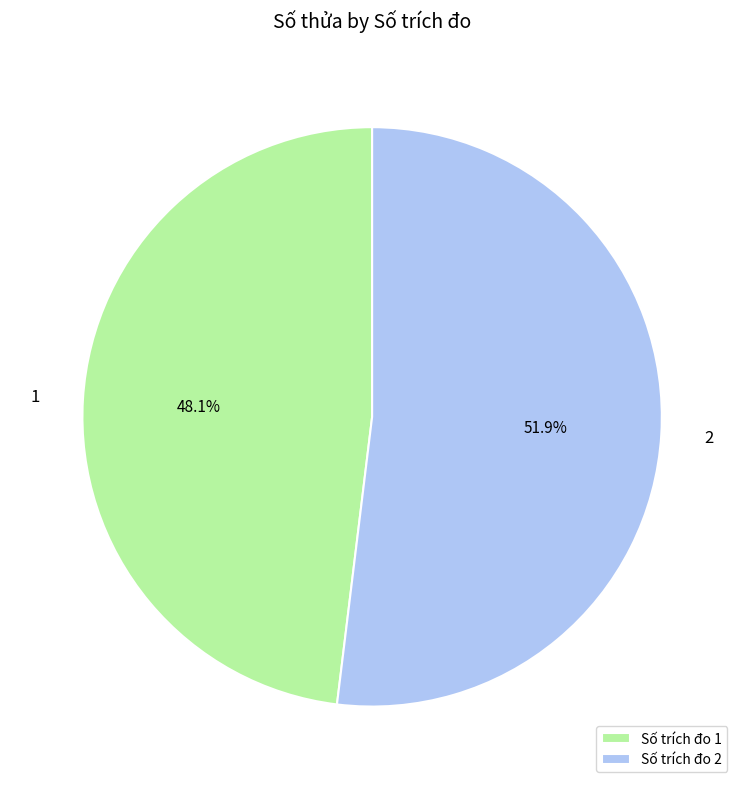

To the nearest percent, what portion does 1 represent?

48%